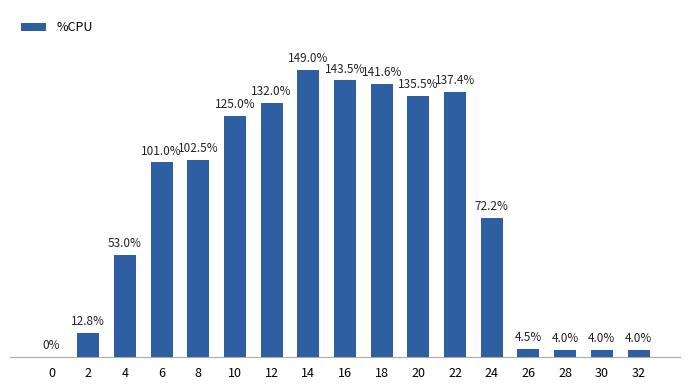

Is it true that the value at 14 is 212.3?

False